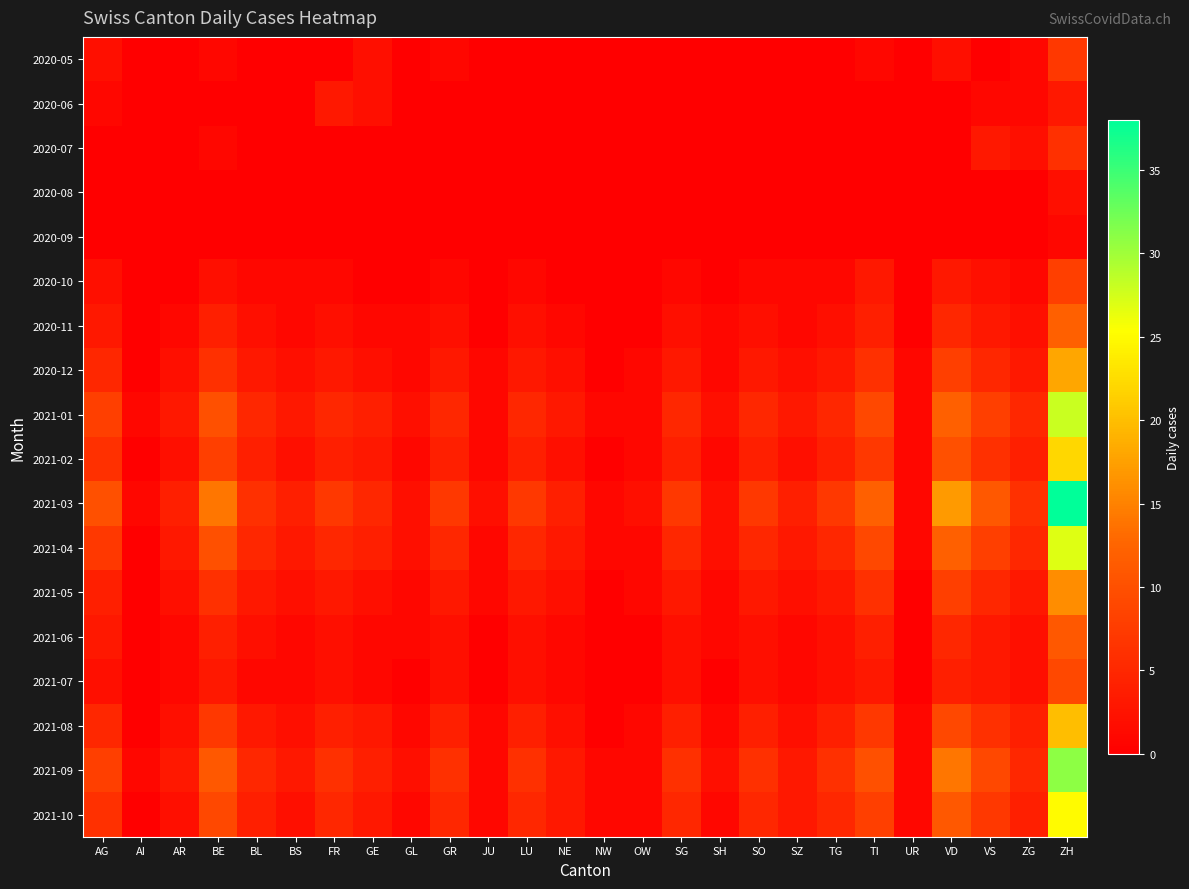

Rank the series by their maximum value, from lowest to highest.

2020-09, 2020-08, 2020-06, 2020-07, 2020-05, 2020-10, 2021-07, 2021-06, 2020-11, 2021-05, 2020-12, 2021-08, 2021-02, 2021-10, 2021-04, 2021-01, 2021-09, 2021-03